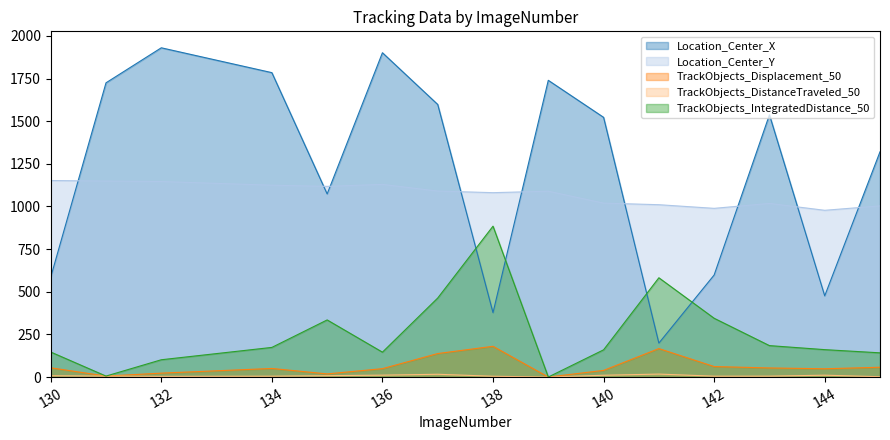

Reading left to right, list all the values displayed in this chart.

Location_Center_X: 130=585.4	131=1725.0	132=1930.3	134=1784.6	135=1073.4	136=1901.4	137=1598.1	138=377.4	139=1739.6	140=1522.6	141=198.9	142=598.2	143=1537.5	144=476.0	145=1320.5
Location_Center_Y: 130=1152.2	131=1148.9	132=1146.2	134=1124.7	135=1117.9	136=1129.5	137=1090.3	138=1080.9	139=1089.4	140=1019.6	141=1010.3	142=989.0	143=1017.8	144=977.5	145=1003.5
TrackObjects_Displacement_50: 130=54.2	131=5.6	132=22.9	134=50.3	135=18.3	136=49.2	137=137.7	138=180.2	139=0.0	140=38.9	141=166.9	142=61.5	143=53.3	144=48.5	145=57.4
TrackObjects_DistanceTraveled_50: 130=7.6	131=5.6	132=4.0	134=5.0	135=7.9	136=11.0	137=16.2	138=4.6	139=0.0	140=10.5	141=17.3	142=5.0	143=5.3	144=10.8	145=1.9
TrackObjects_IntegratedDistance_50: 130=146.7	131=5.6	132=101.3	134=173.7	135=334.8	136=145.8	137=463.2	138=884.5	139=0.0	140=159.5	141=582.0	142=344.6	143=184.2	144=160.6	145=141.9